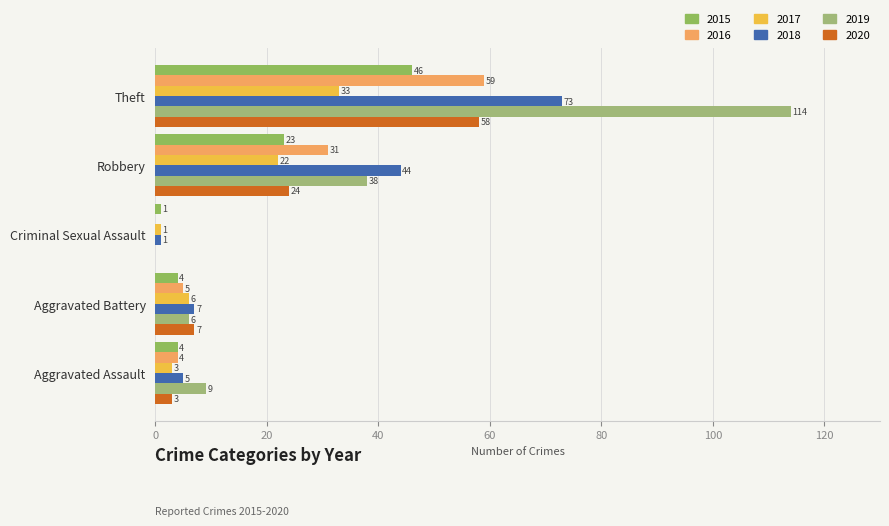

What is the sum of the 2015 values at Robbery and Criminal Sexual Assault?

24